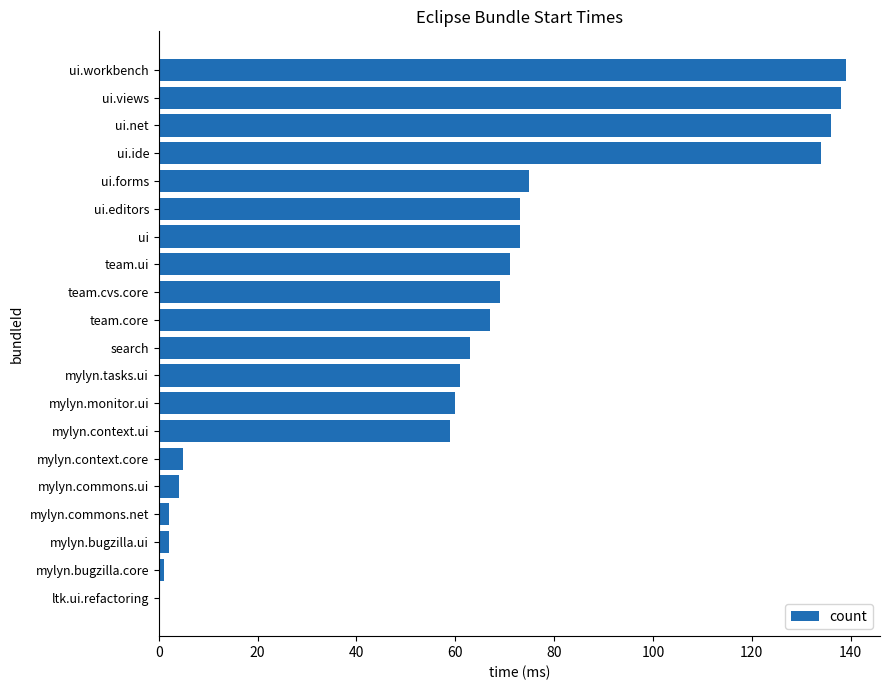

What is the sum of the values at ui and team.ui?

144